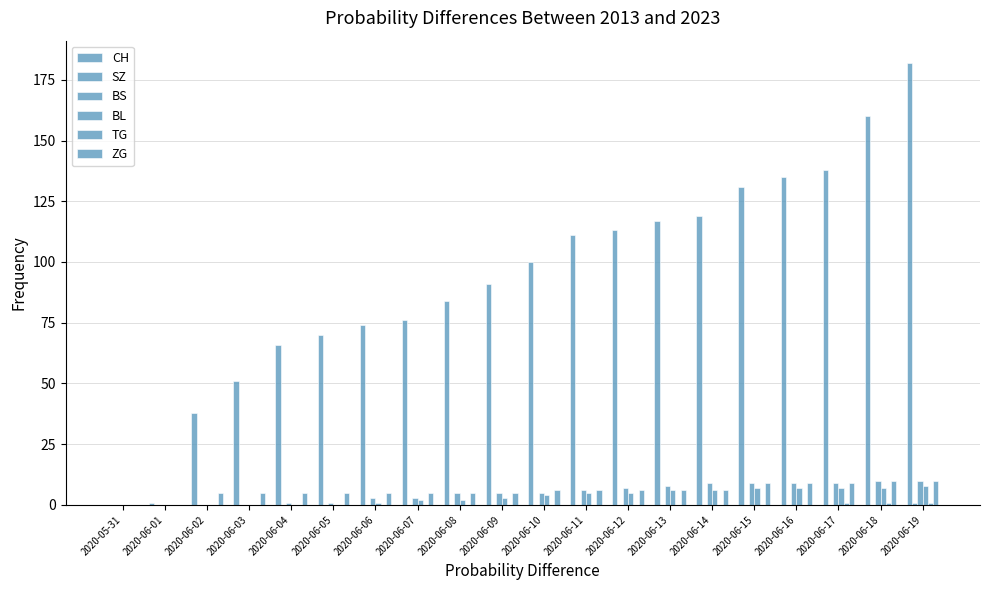

The value of TG at 2020-06-13 is 0. True or false?

False